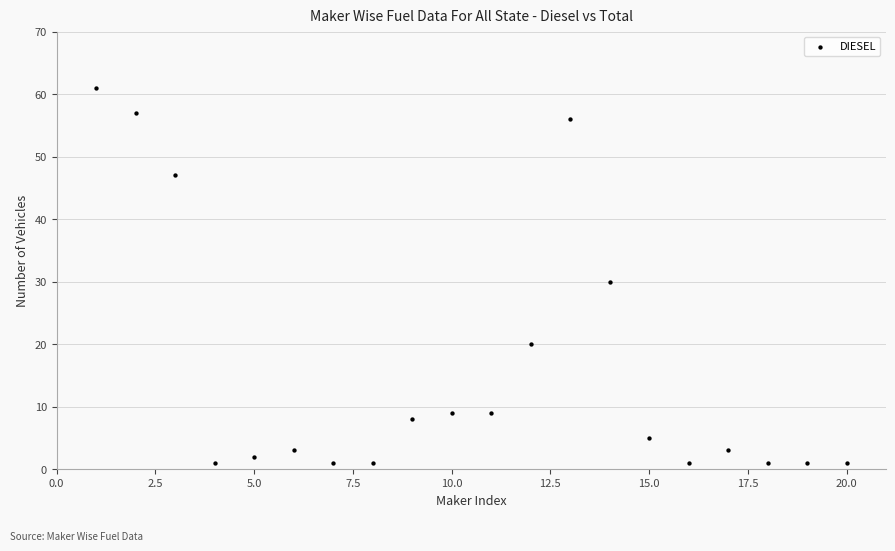

What is the range of X values (max minus min)?

19